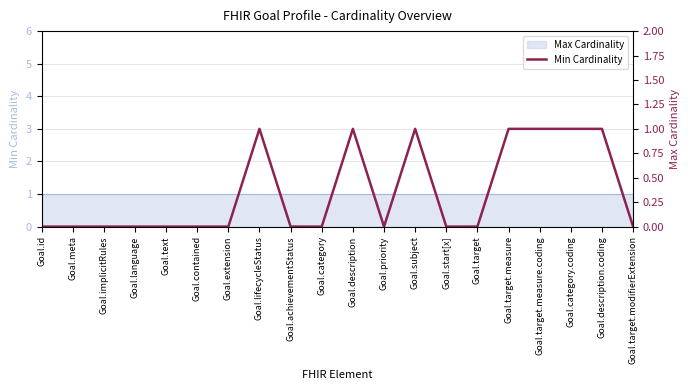

List the labels in order of value, smallest first.

Goal.id, Goal.meta, Goal.implicitRules, Goal.language, Goal.text, Goal.contained, Goal.extension, Goal.achievementStatus, Goal.category, Goal.priority, Goal.start[x], Goal.target, Goal.target.modifierExtension, Goal.lifecycleStatus, Goal.description, Goal.subject, Goal.target.measure, Goal.target.measure.coding, Goal.category.coding, Goal.description.coding